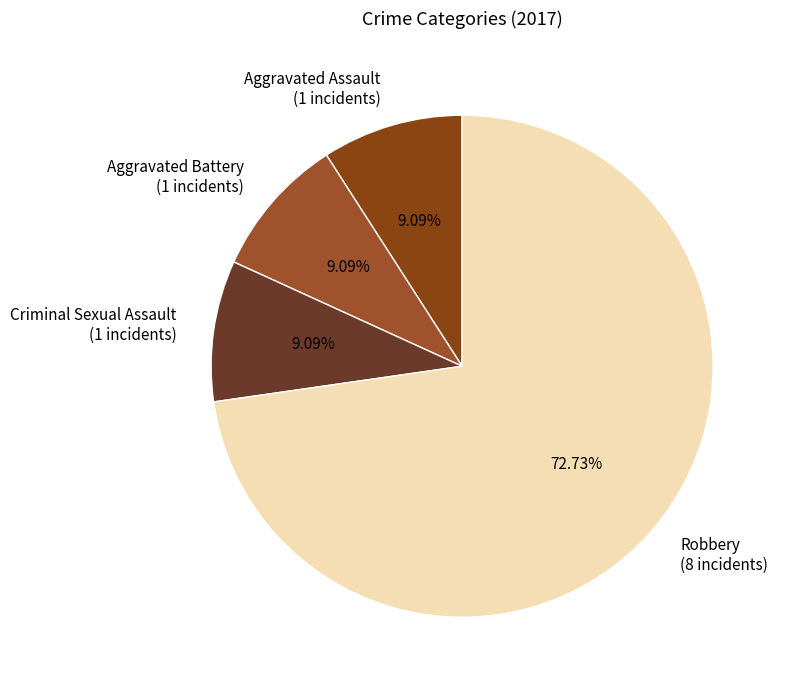

Which category has the biggest portion of the pie?

Robbery (8 incidents)